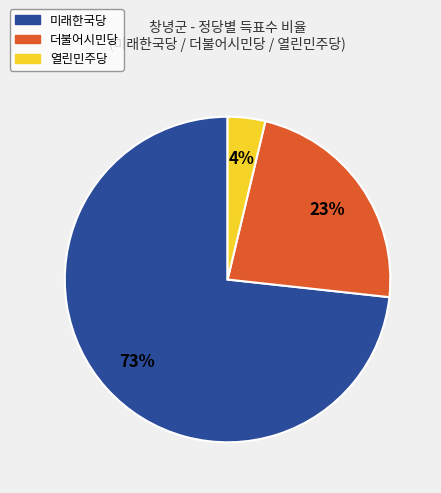

Is 열린민주당 the majority of the pie?

No